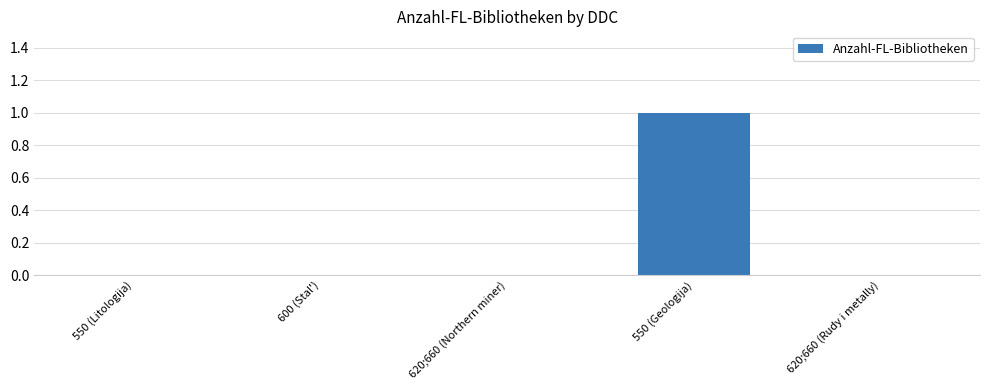

Reading left to right, extract all data points from this chart.

550 (Litologija)=0	600 (Stal')=0	620;660 (Northern miner)=0	550 (Geologija)=1	620;660 (Rudy i metally)=0